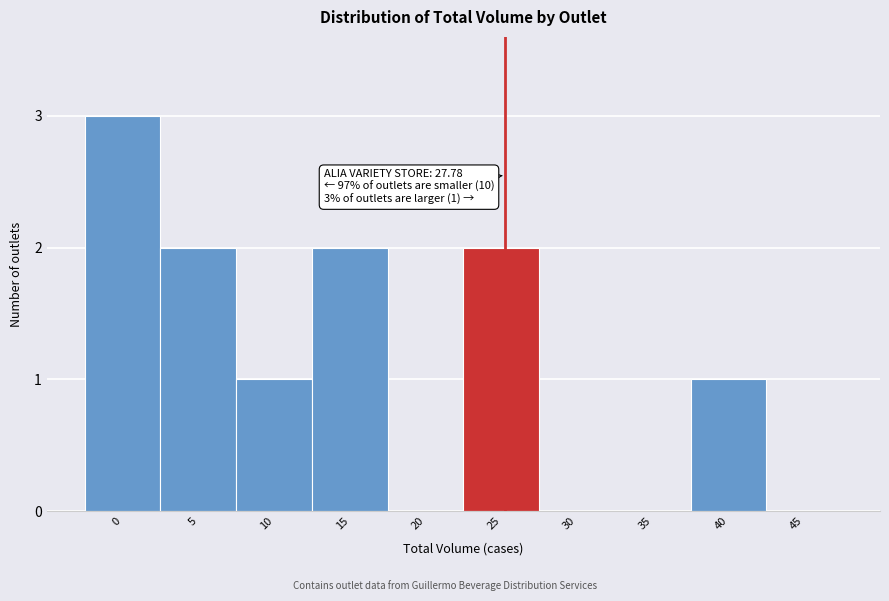

Reading left to right, transcribe all the data shown in this chart.

0=3	5=2	10=1	15=2	20=0	25=2	30=0	35=0	40=1	45=0